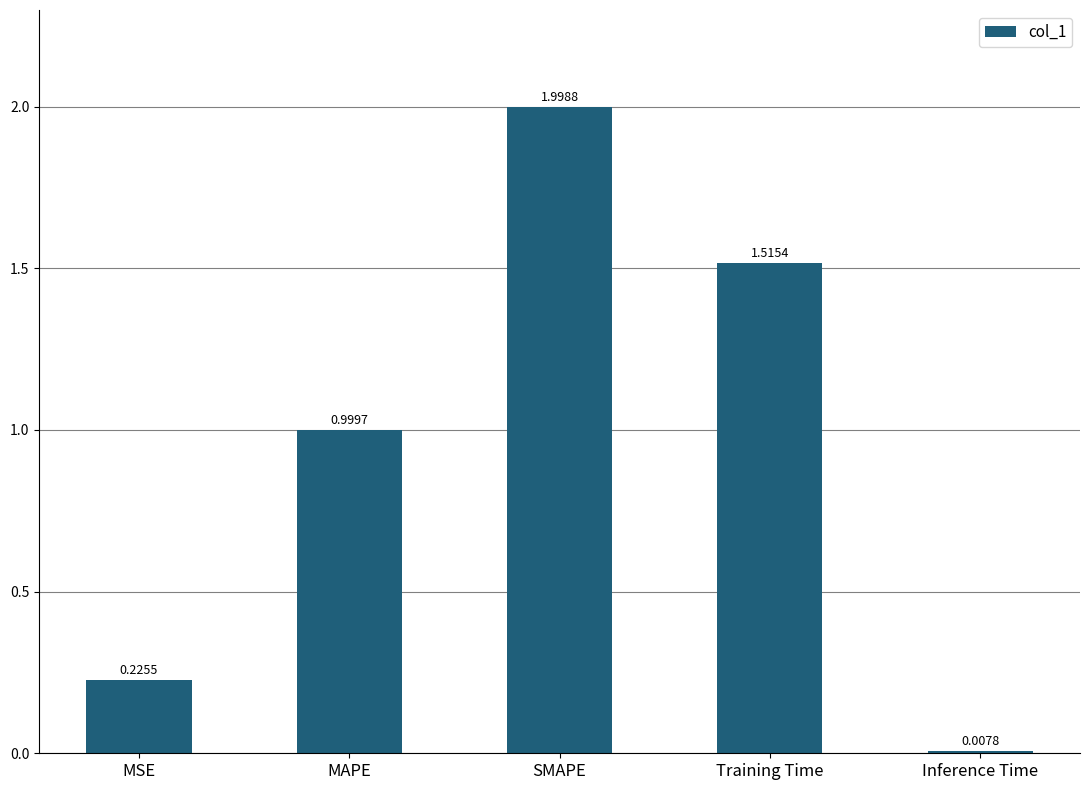

Does the chart contain any negative values?

No